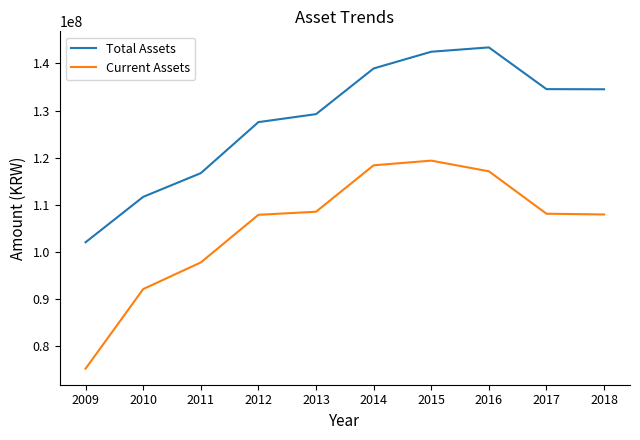

Which series has the largest range (max minus min)?

Current Assets